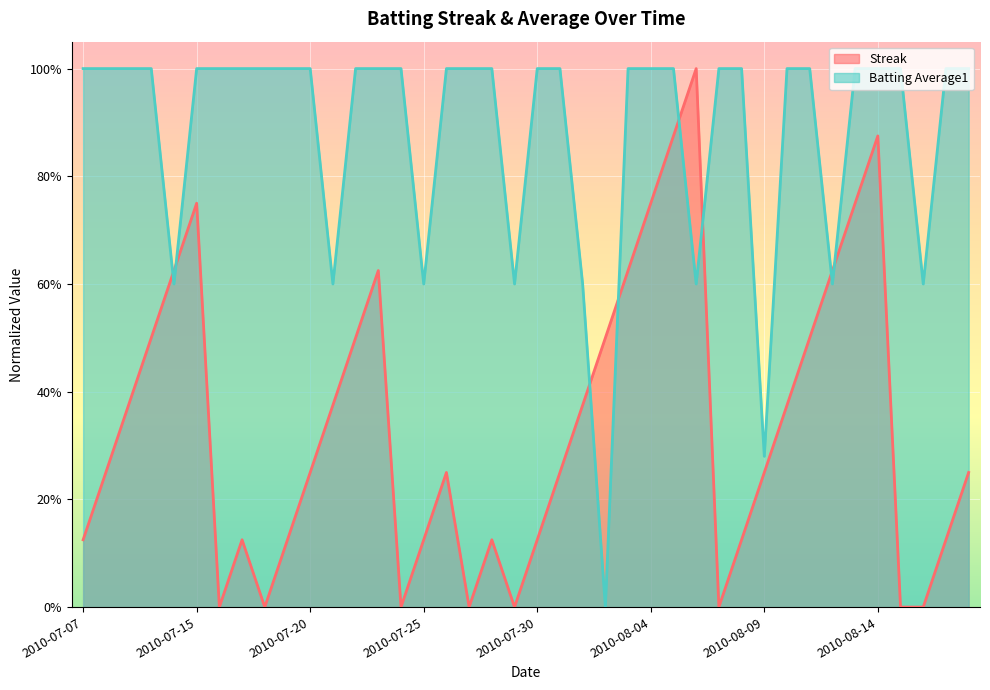

How many data points does each series have?

40